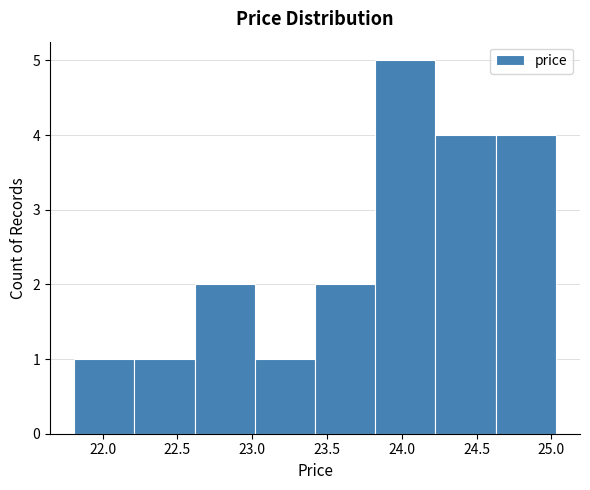

Which range on the x-axis has the tallest bar?

23.80 to 24.25